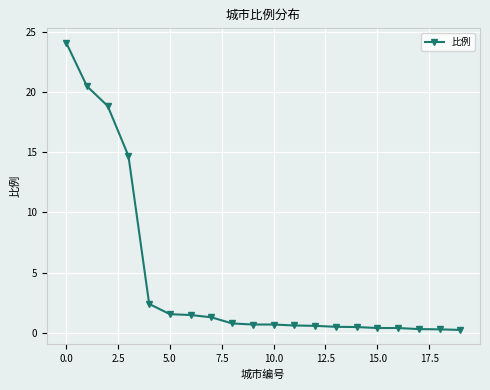

What is the average value?

4.5